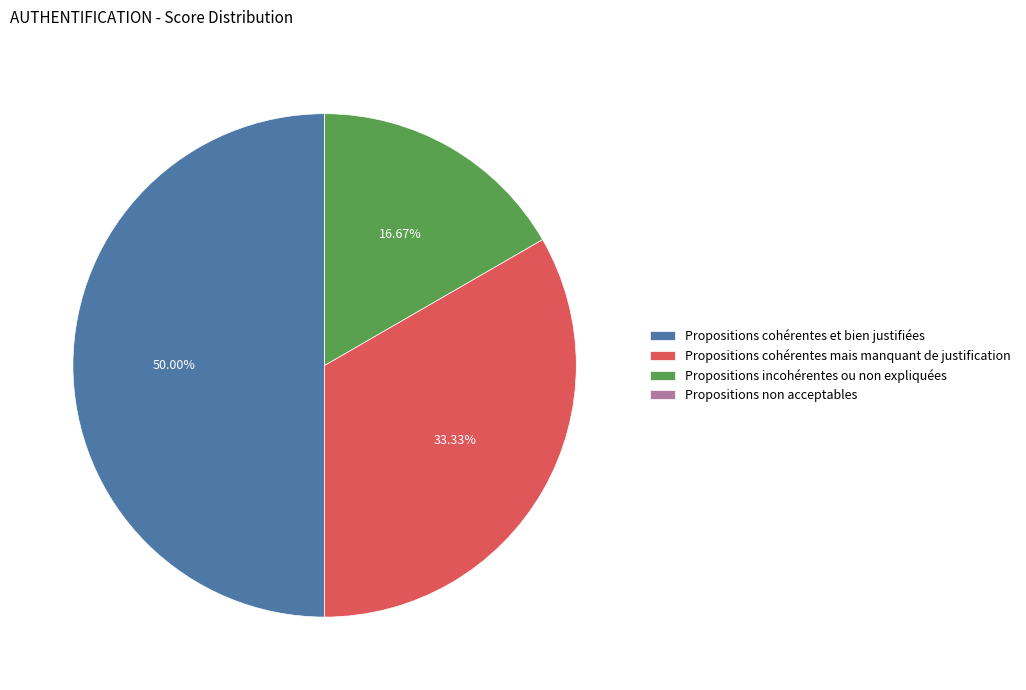

To the nearest percent, what percentage of the pie is Propositions incohérentes ou non expliquées?

17%